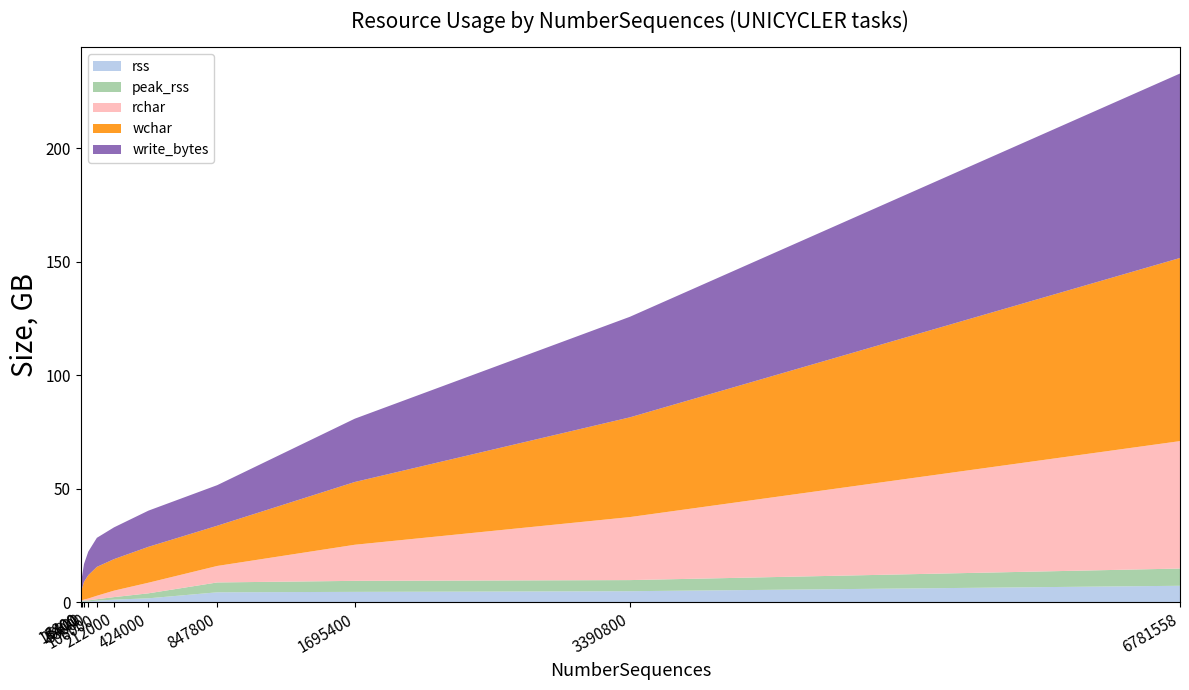

Reading left to right, what are all the values shown in this chart?

rss: 6800=147652608	13400=224514048	26600=364199936	53000=289972224	106000=637800448	212000=1097142272	424000=1683103744	847800=4328517632	1695400=4519964672	3390800=4814004224	6781558=7204708352
peak_rss: 6800=192425984	13400=277708800	26600=380227584	53000=465854464	106000=639713280	212000=1117220864	424000=2193215488	847800=4344135680	1695400=4853555200	3390800=4890914816	6781558=7591505920
rchar: 6800=141683989	13400=246139350	26600=394484458	53000=831717834	106000=1535098615	212000=2852603863	424000=4683108146	847800=7266599794	1695400=15904115885	3390800=27768870503	6781558=56156128837
wchar: 6800=1207300482	13400=4992074645	26600=7789898774	53000=10289668897	106000=12717960361	212000=13894598310	424000=15818796236	847800=17724719085	1695400=27659892126	3390800=43947548325	6781558=80702231925
write_bytes: 6800=1241108480	13400=5052919808	26600=7862136832	53000=10370076672	106000=12808732672	212000=13996789760	424000=15941603328	847800=17882640384	1695400=27890327552	3390800=44305186816	6781558=81280233472